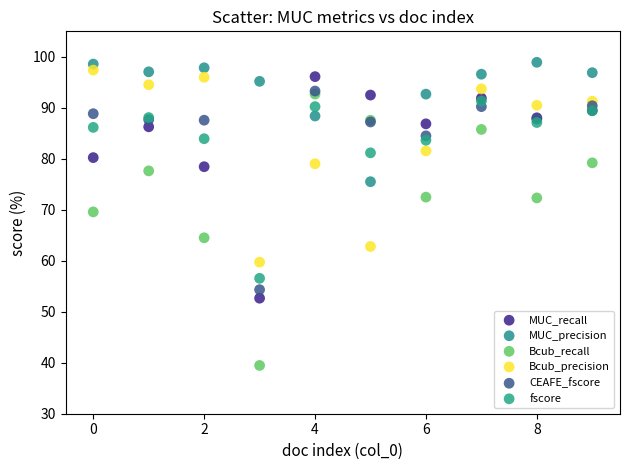

Which series contains the lowest Y value?

Bcub_recall